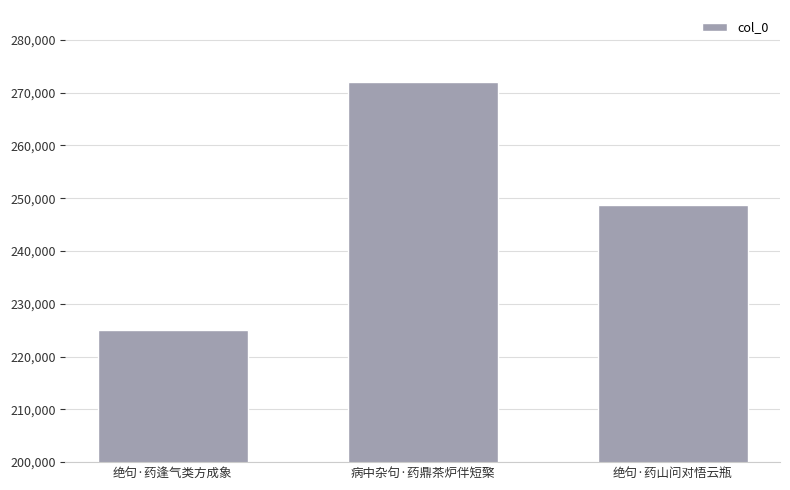

Reading left to right, extract all data points from this chart.

绝句·药逢气类方成象=225047	病中杂句·药鼎茶炉伴短檠=272049	绝句·药山问对悟云瓶=248786